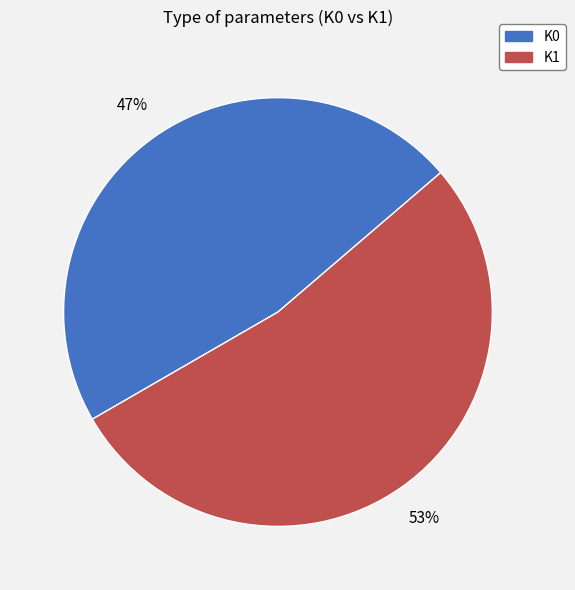

Does any single category account for the majority?

Yes